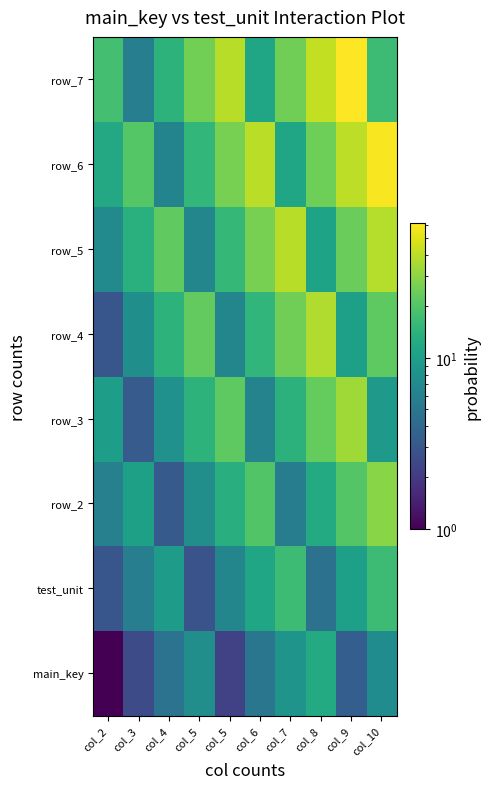

What is the difference between the maximum and second lowest values in the row_2 series?

24.0